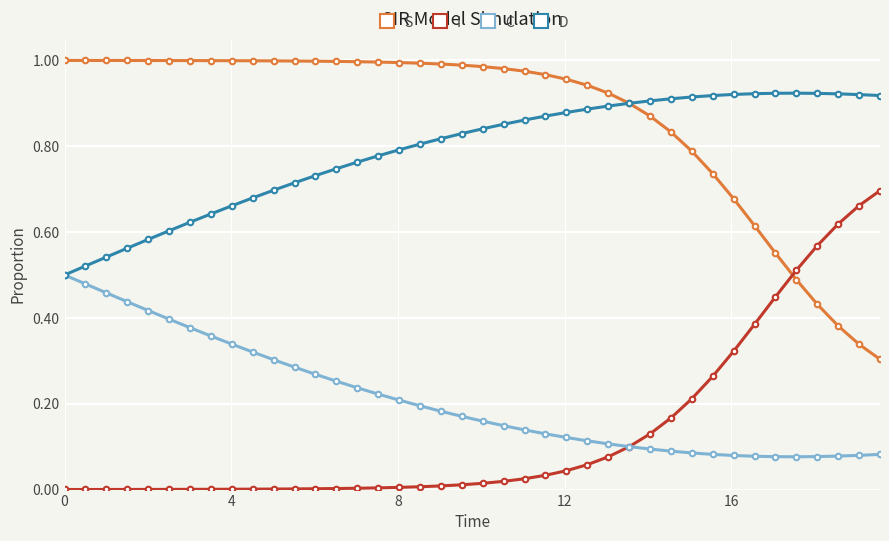

True or false: D and I cross at least once.

False